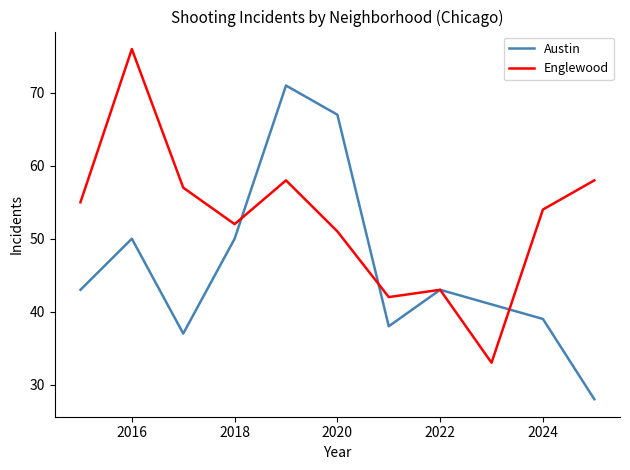

What is the minimum value for Austin?

28